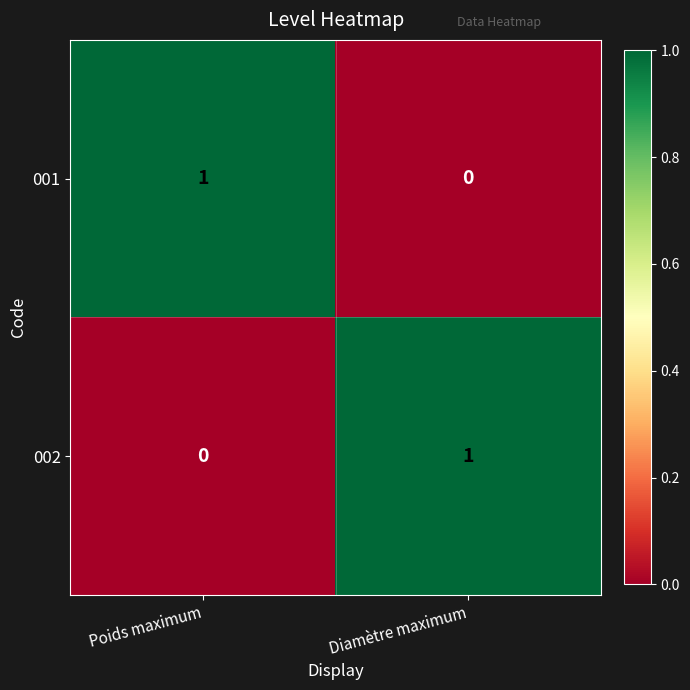

At which label does 001 reach its minimum?

Diamètre maximum